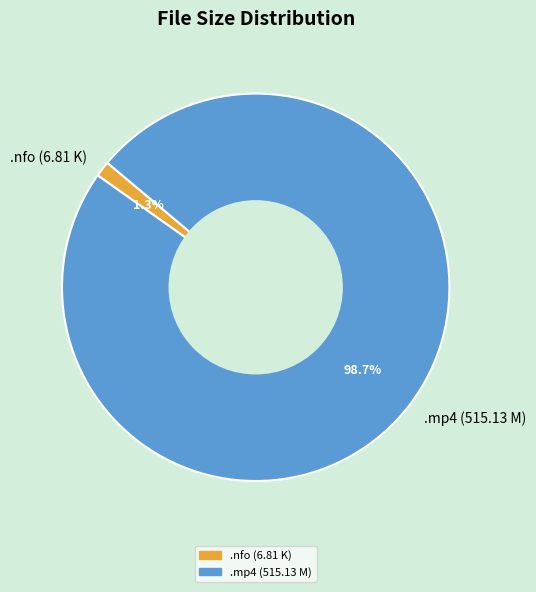

Rank the categories by value from lowest to highest.

.nfo (6.81 K), .mp4 (515.13 M)